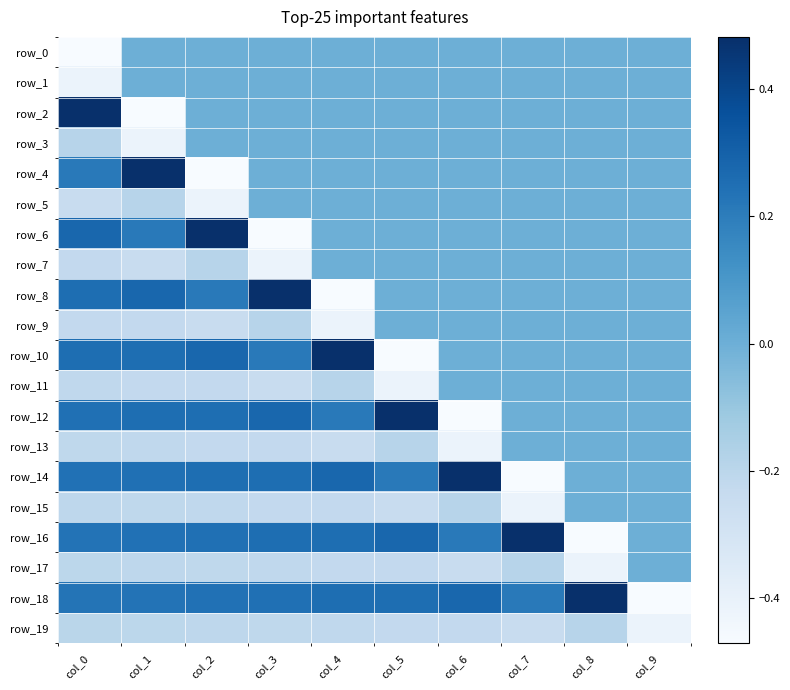

How many negative values does the row_0 series have?

1